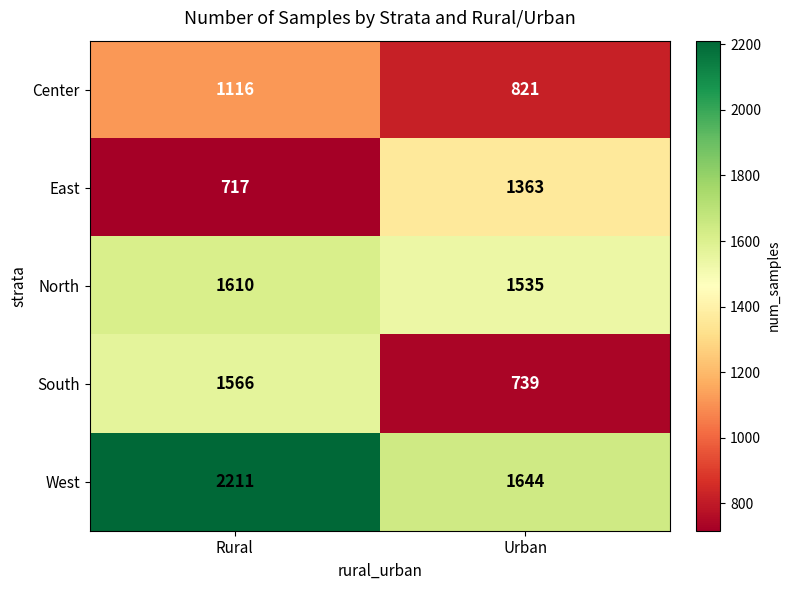

Which label corresponds to the largest value in the chart?

Rural